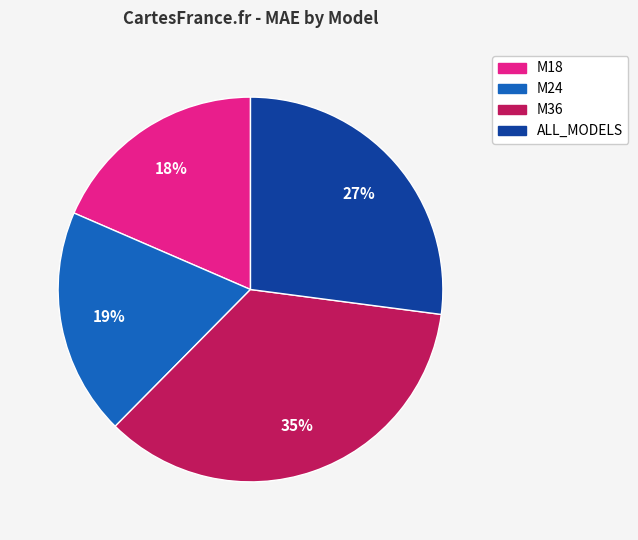

Rank the categories by value from lowest to highest.

M18, M24, ALL_MODELS, M36